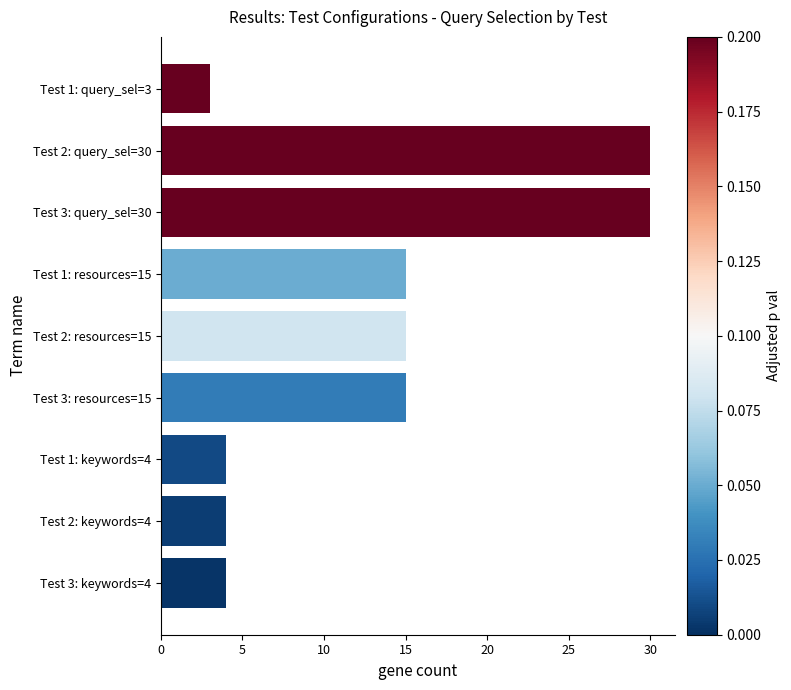

What is the minimum value shown in the chart?

3